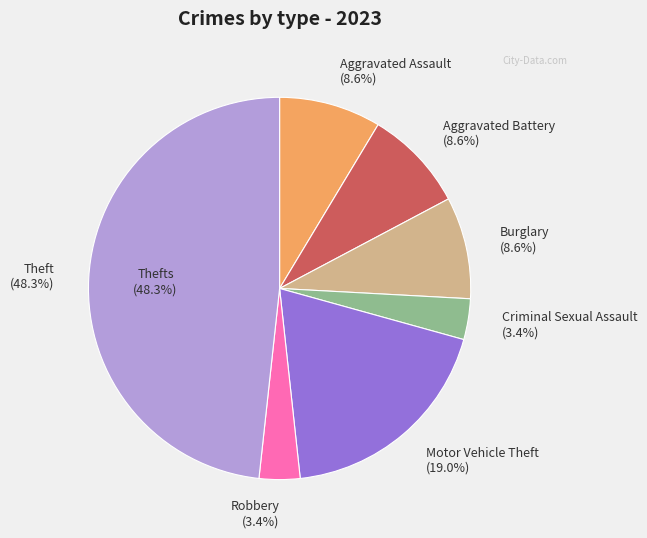

What is the largest slice in the pie chart?

Theft